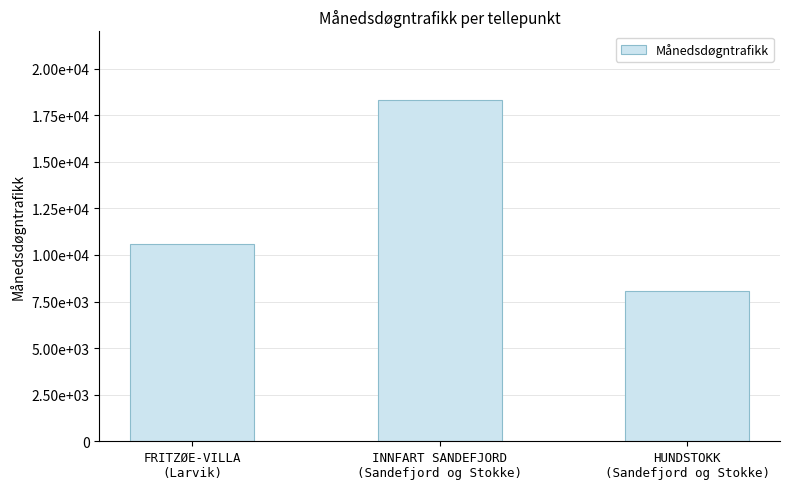

At which label is the value closest to 13190?

FRITZØE-VILLA
(Larvik)